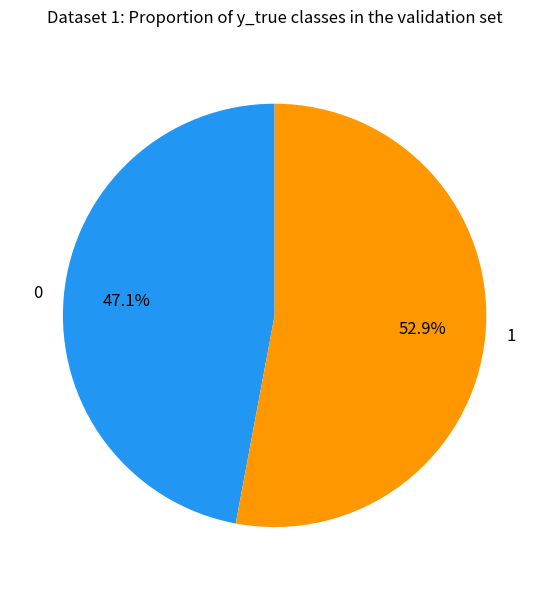

Rank the categories by value from highest to lowest.

1, 0